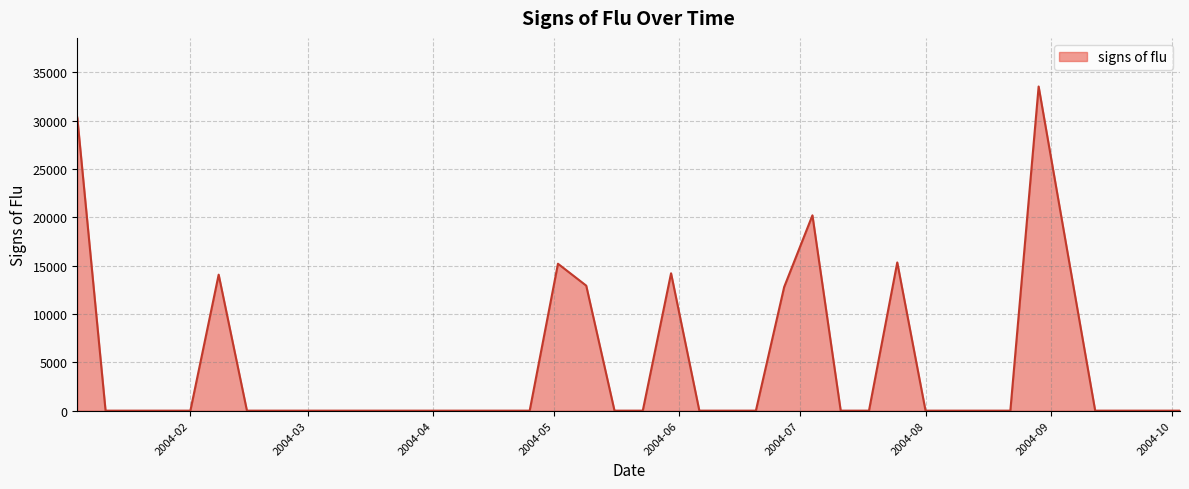

What is the greatest value displayed?

33530.7